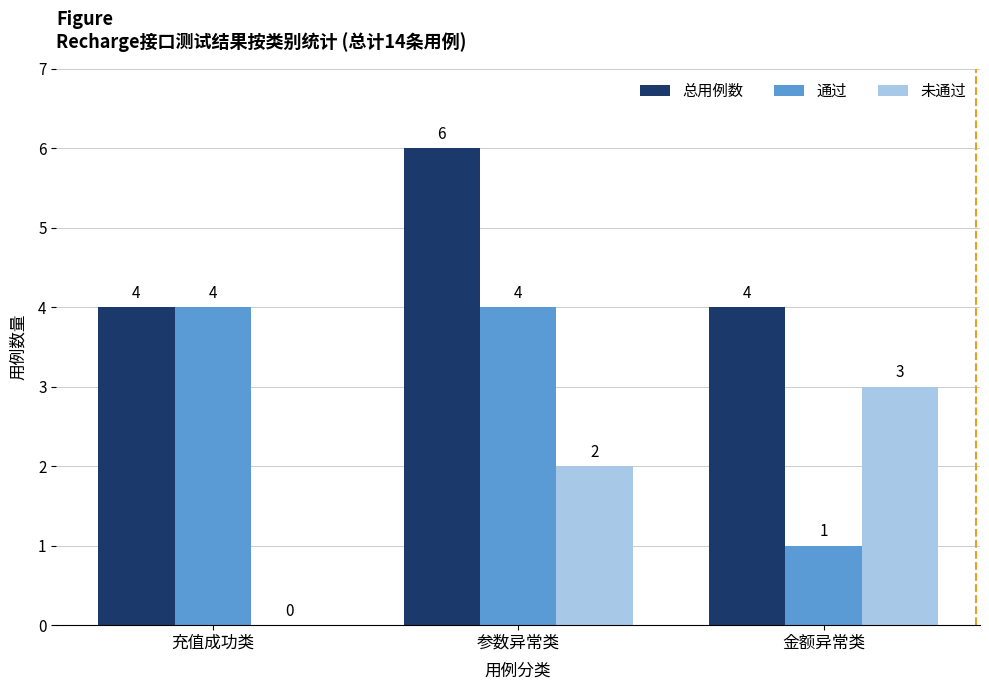

What is the average value of the 总用例数 series?

5